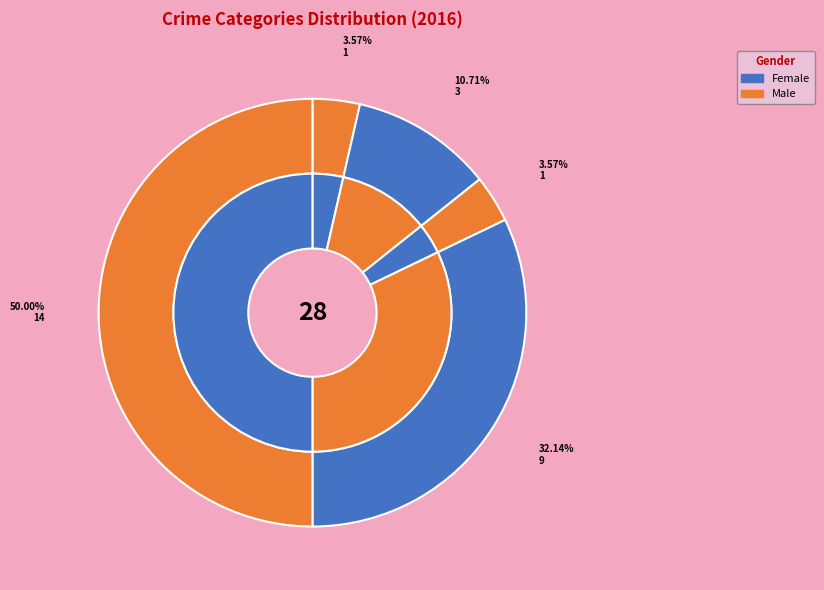

Combined, do Aggravated Assault and Criminal Sexual Assault account for over 50%?

No